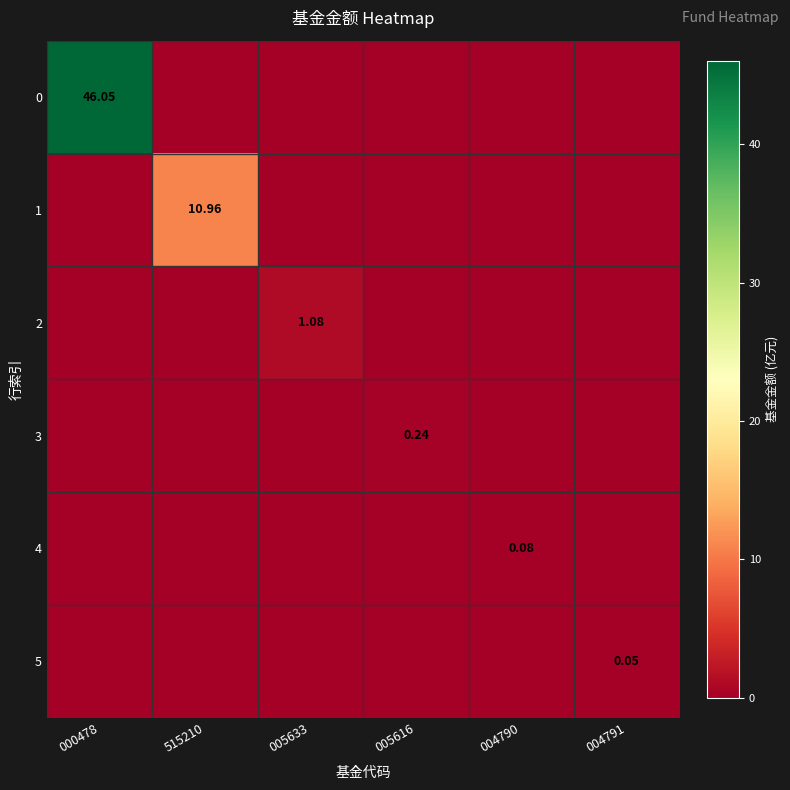

At which category does the chart reach its minimum across all series?

515210